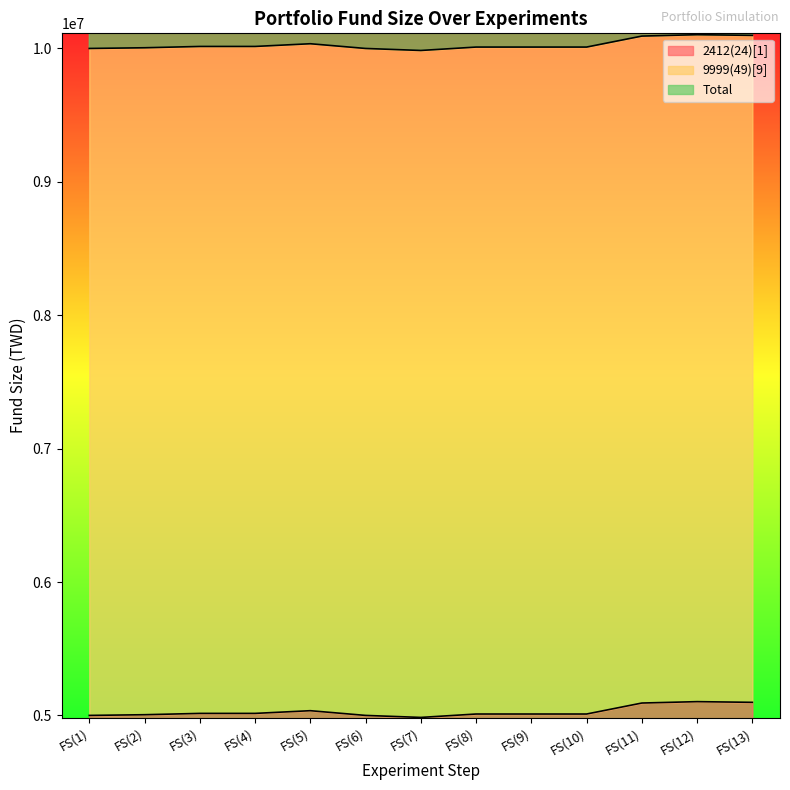

The value of 2412(24)[1] at FS(9) is 2274767.9. True or false?

False